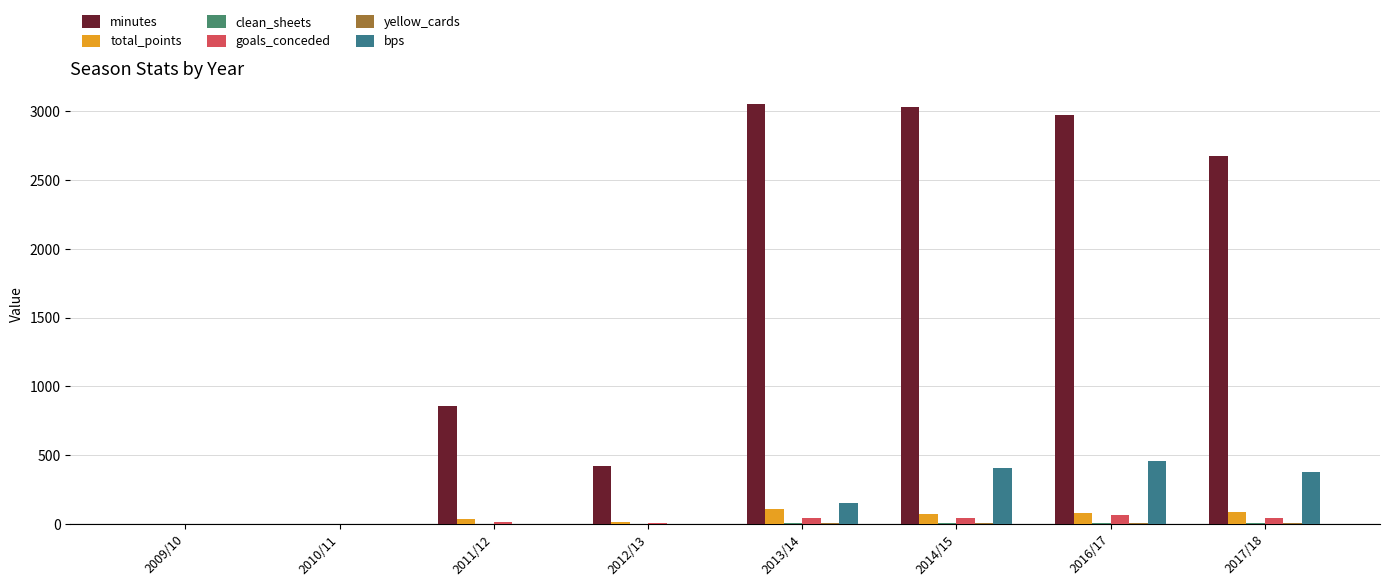

The total_points series shows 89 at 2017/18. True or false?

True